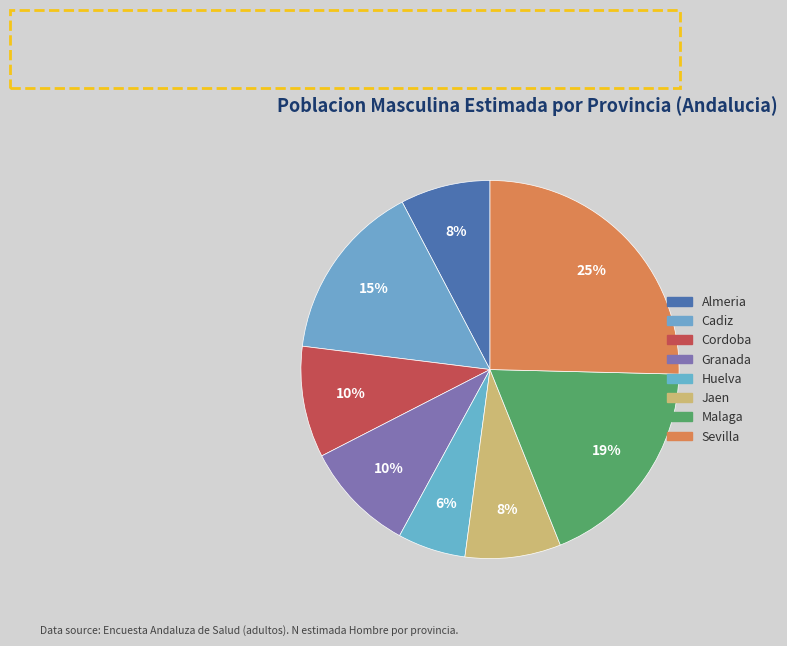

Count the number of slices in the pie.

8